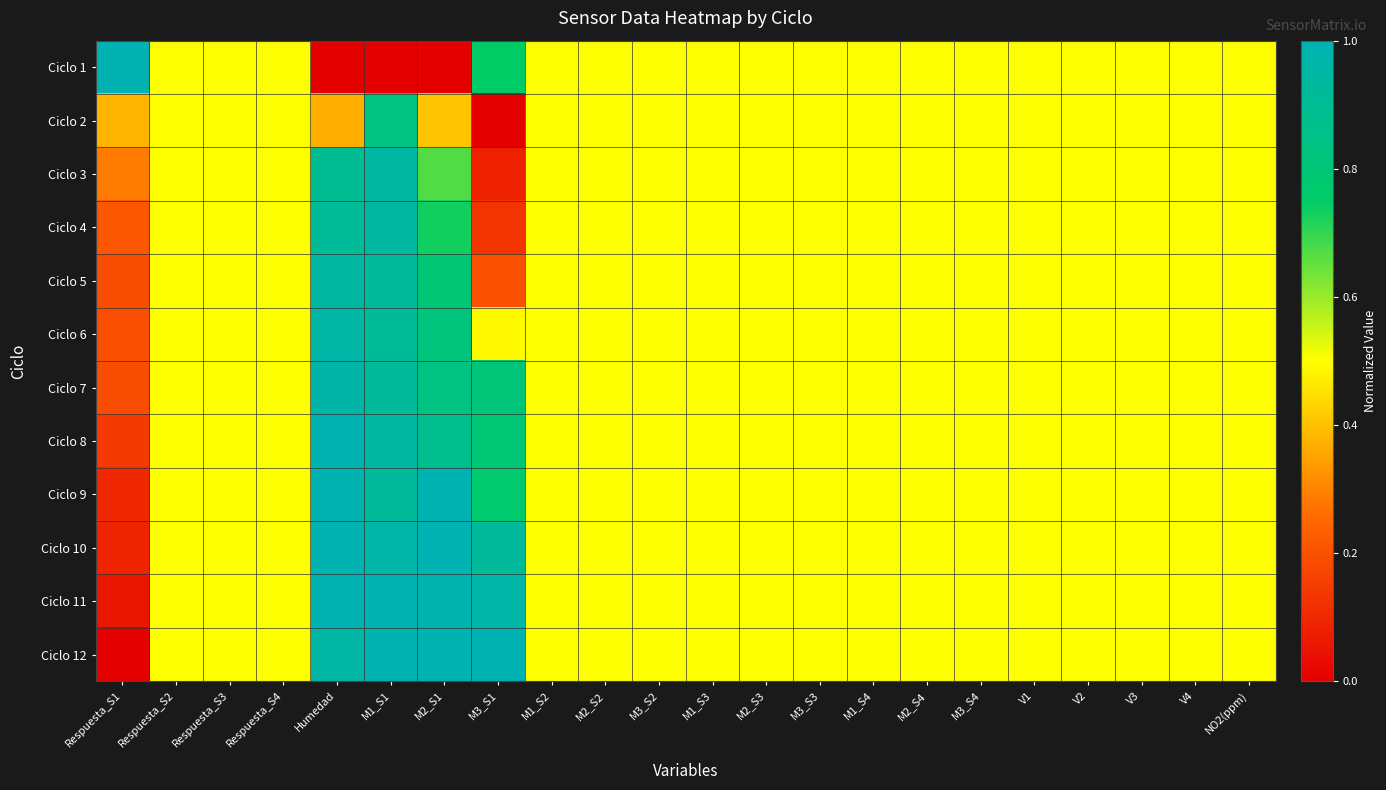

At NO2(ppm), list the series in order from largest to smallest.

Ciclo 1, Ciclo 2, Ciclo 3, Ciclo 4, Ciclo 5, Ciclo 6, Ciclo 7, Ciclo 8, Ciclo 9, Ciclo 10, Ciclo 11, Ciclo 12